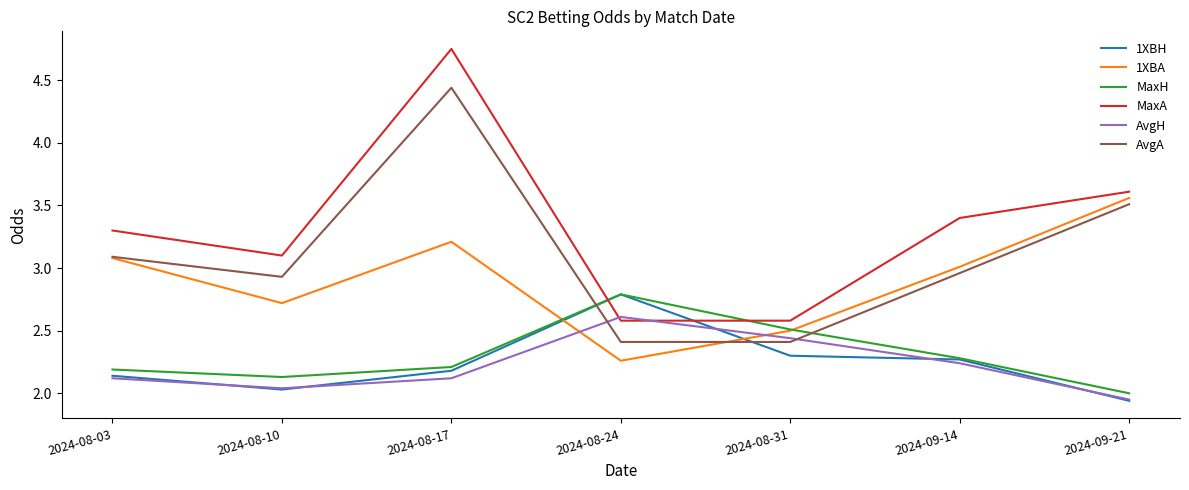

True or false: MaxA and AvgA cross at least once.

False